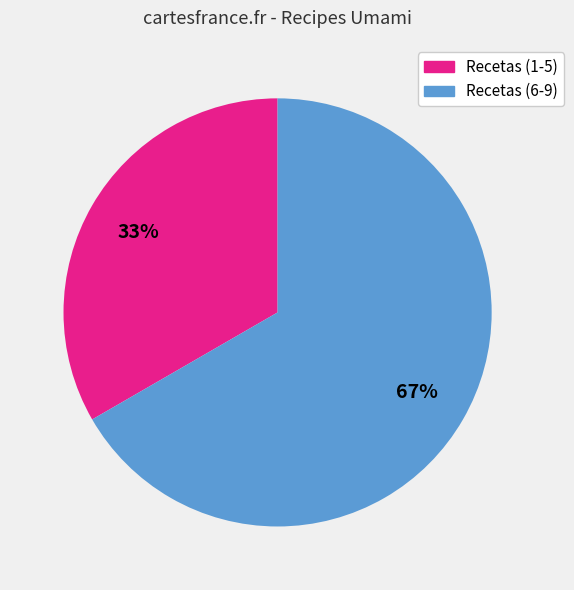

To the nearest percent, what is the average slice percentage?

50%